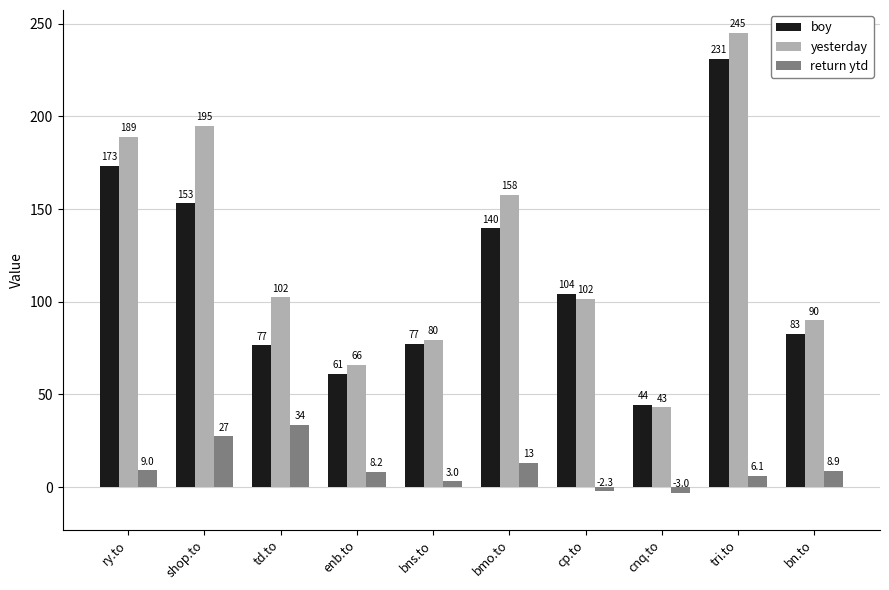

How many categories are shown in the chart?

10